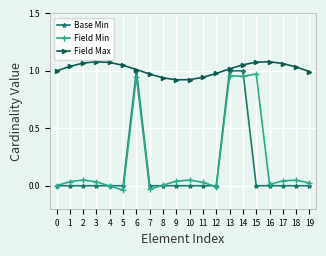

Between 6 and 9, which series saw the biggest shift?

Base Min